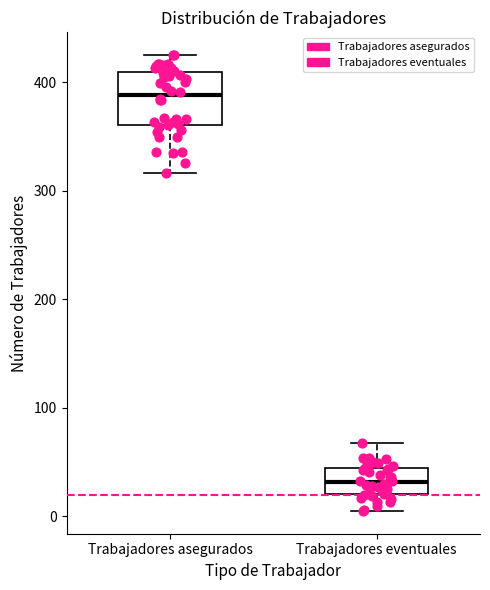

Which box has the lowest median line?

Trabajadores eventuales